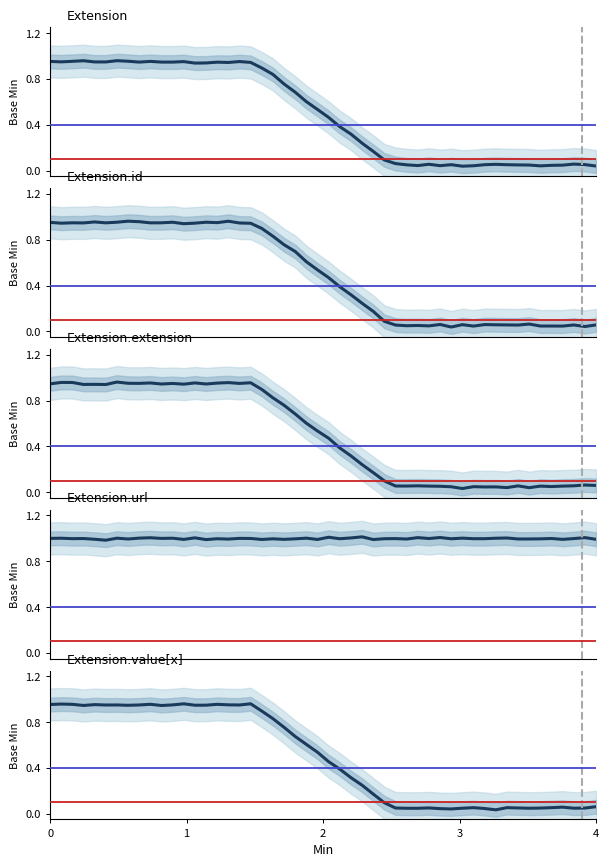

Which series has the largest total across all categories?

Extension.url